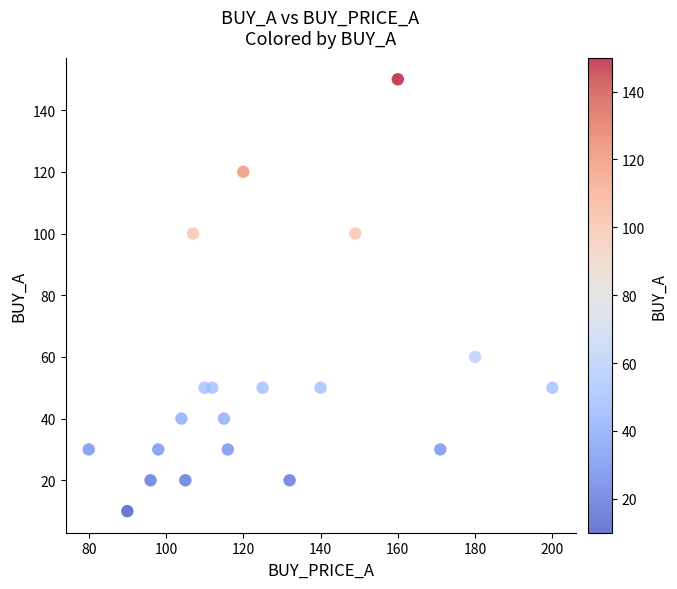

What is the range of X values (max minus min)?

120